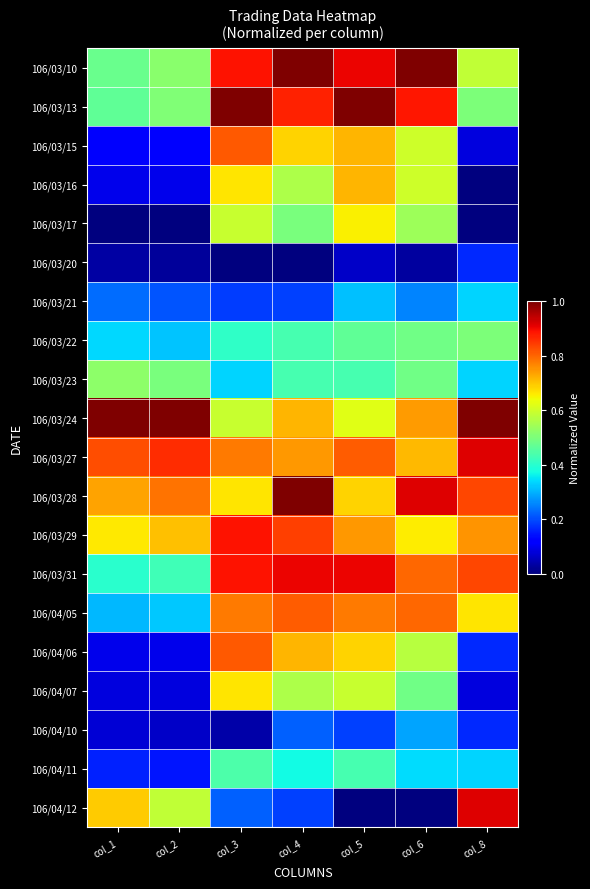

Between col_2 and col_4, which series saw the biggest shift?

106/04/06